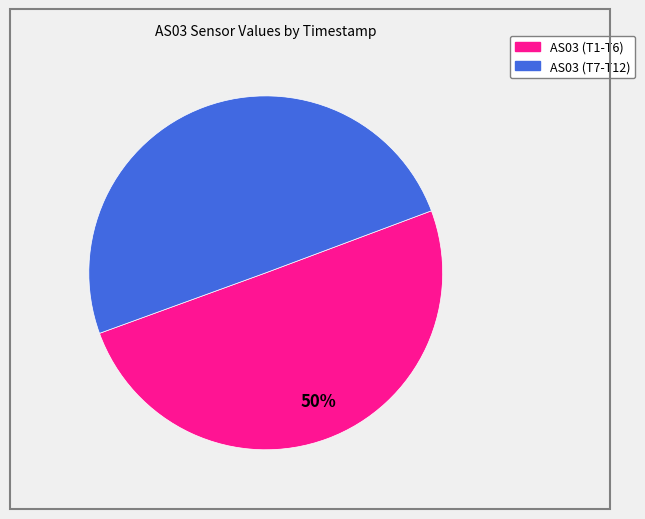

To the nearest percent, what is the average slice percentage?

50%